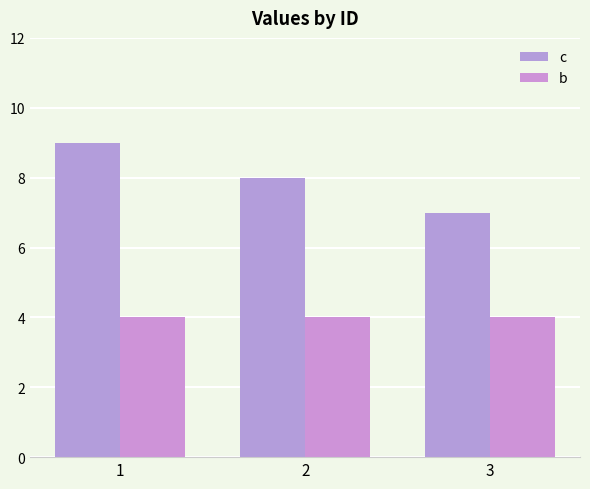

At how many categories does at least one series exceed 8?

1